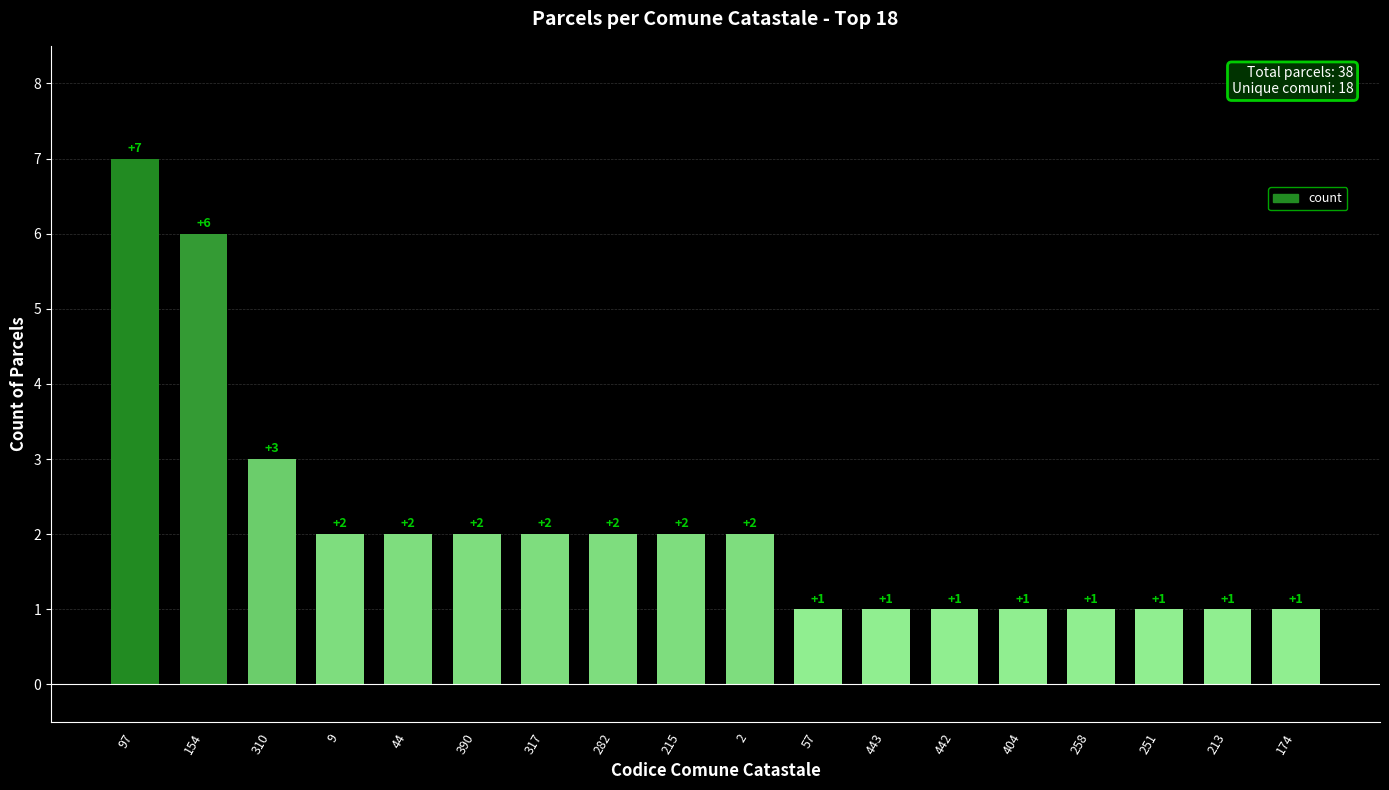

What is the greatest value displayed?

7